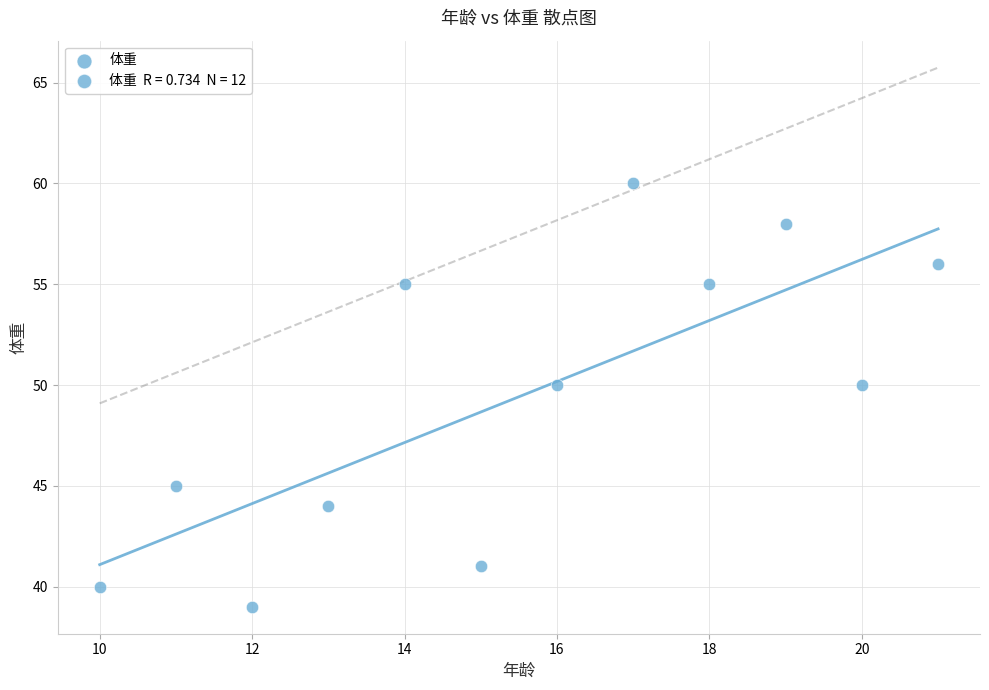

What is the average X value?

16